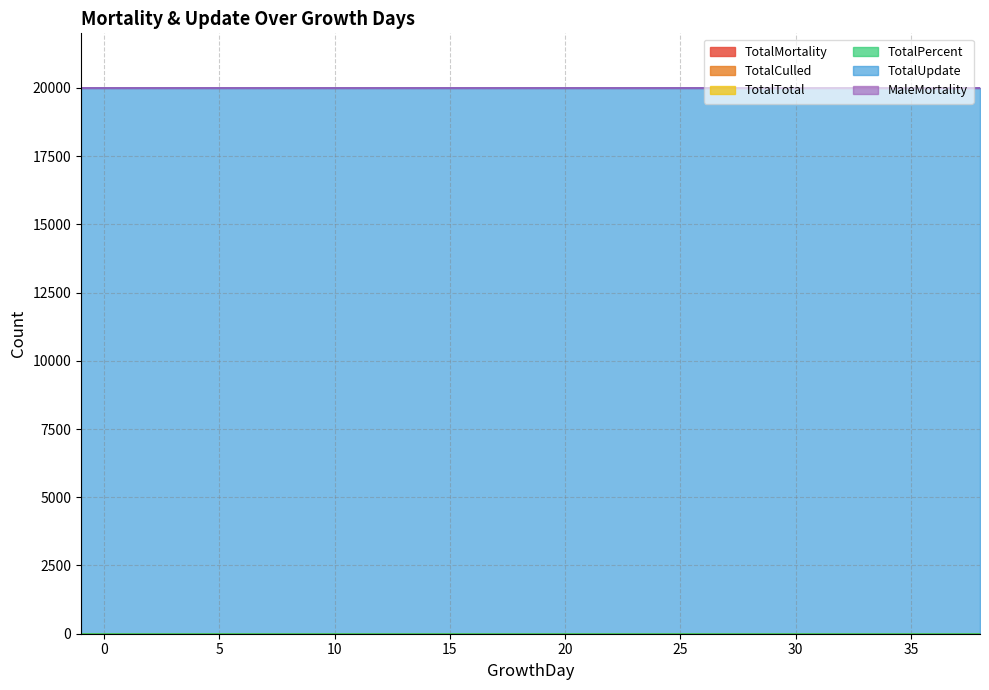

Does the chart have visible grid lines?

Yes